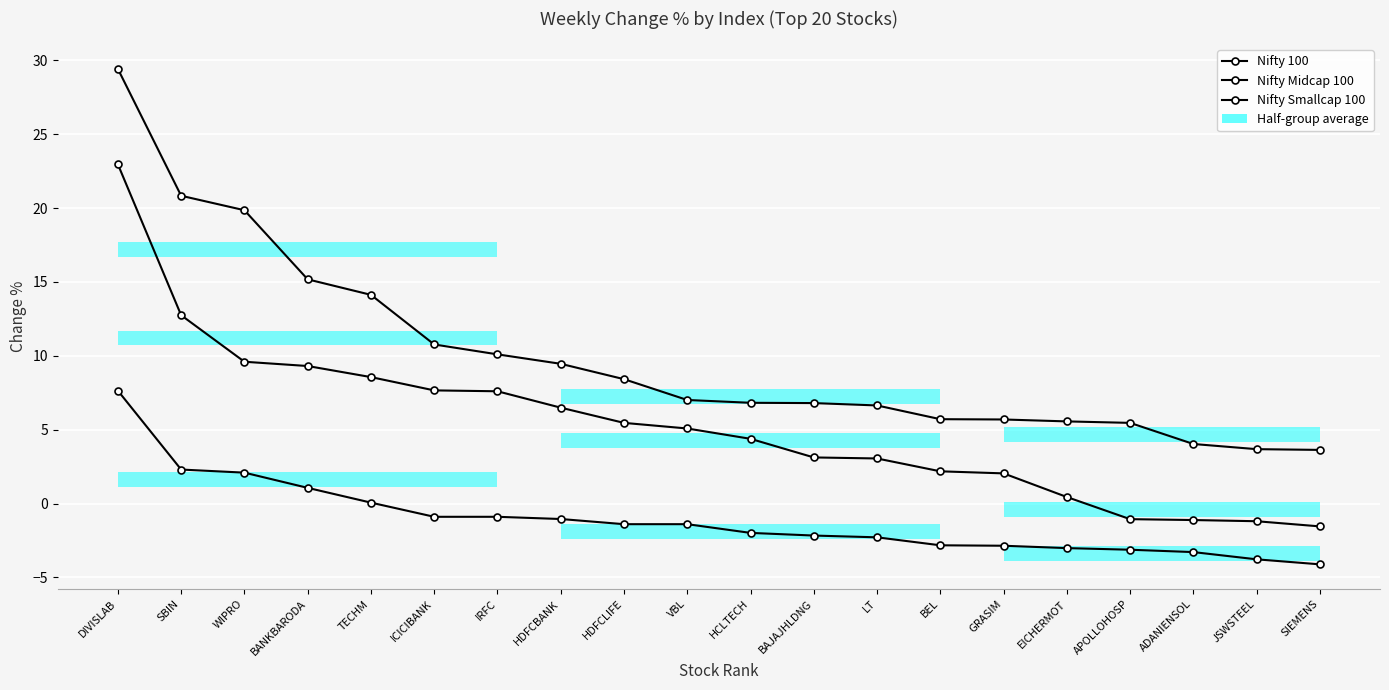

Where does the Nifty 100 series first go above -1?

DIVISLAB